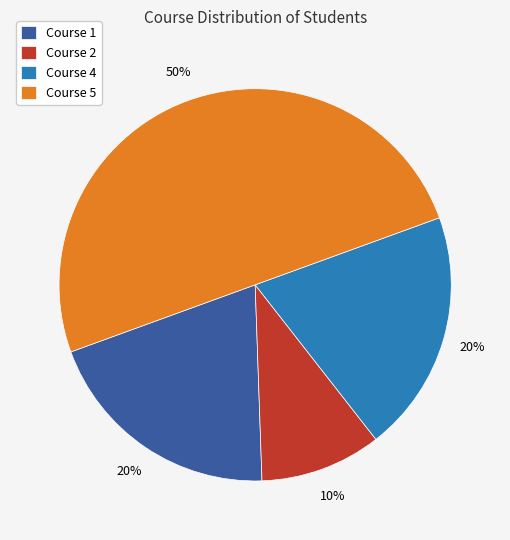

Is Course 4 the majority of the pie?

No